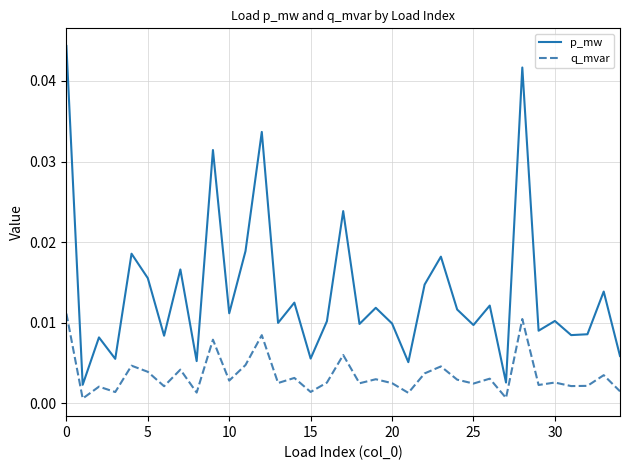

True or false: q_mvar and p_mw intersect in this chart.

False